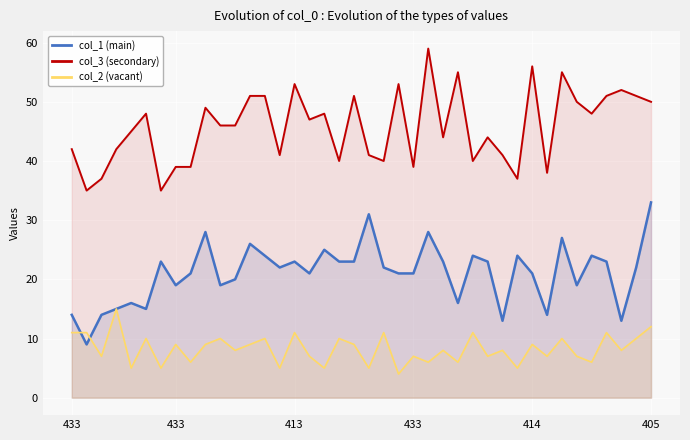

Where do col_2 (vacant) and col_1 (main) first cross each other?

433 and 433